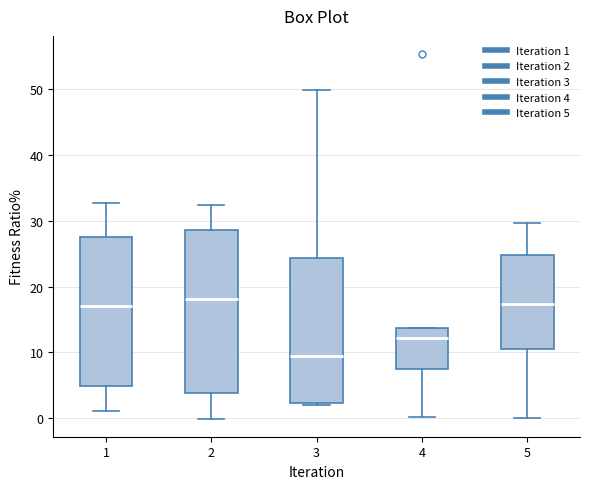

Comparing the boxes themselves (not the whiskers), which one is the tallest?

2